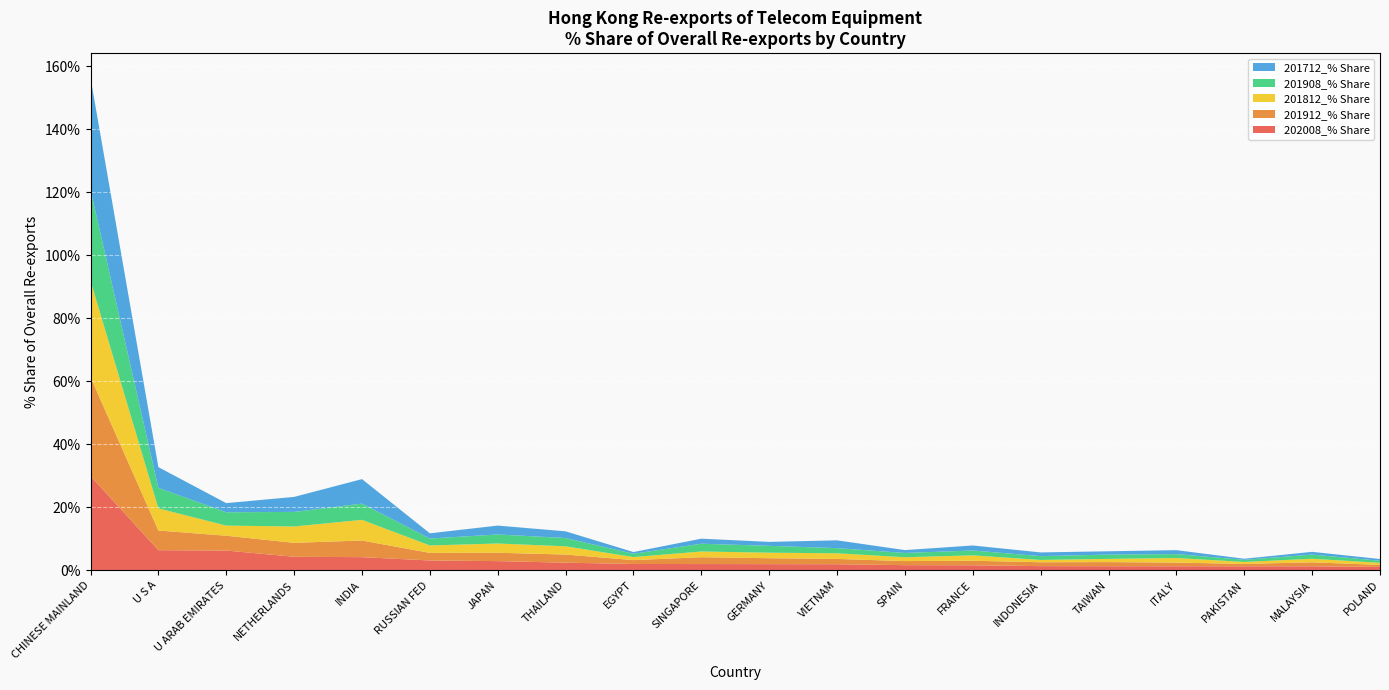

Reading left to right, extract all data points from this chart.

202008_% Share: 29.9	6.4	6.2	4.3	4.1	3.1	2.9	2.4	2.0	2.0	1.9	1.9	1.6	1.6	1.3	1.3	1.3	1.2	1.2	1.0
201912_% Share: 31.4	6.2	4.7	4.4	5.3	2.4	2.7	2.6	1.2	2.2	1.9	1.7	1.3	1.4	1.2	1.3	1.2	0.8	1.3	0.6
201812_% Share: 30.6	7.0	3.2	5.2	6.6	2.4	2.9	2.6	1.0	1.8	1.8	1.8	1.2	1.7	0.7	1.0	1.4	0.6	1.1	0.7
201908_% Share: 28.9	6.5	4.2	4.6	5.2	2.2	2.9	2.6	1.0	2.5	2.2	1.6	1.4	1.5	1.2	1.4	1.3	0.7	1.3	0.7
201712_% Share: 35.5	6.6	2.9	4.8	7.8	1.7	2.8	2.1	0.5	1.6	1.3	2.5	0.9	1.6	1.2	1.1	1.2	0.4	0.9	0.5